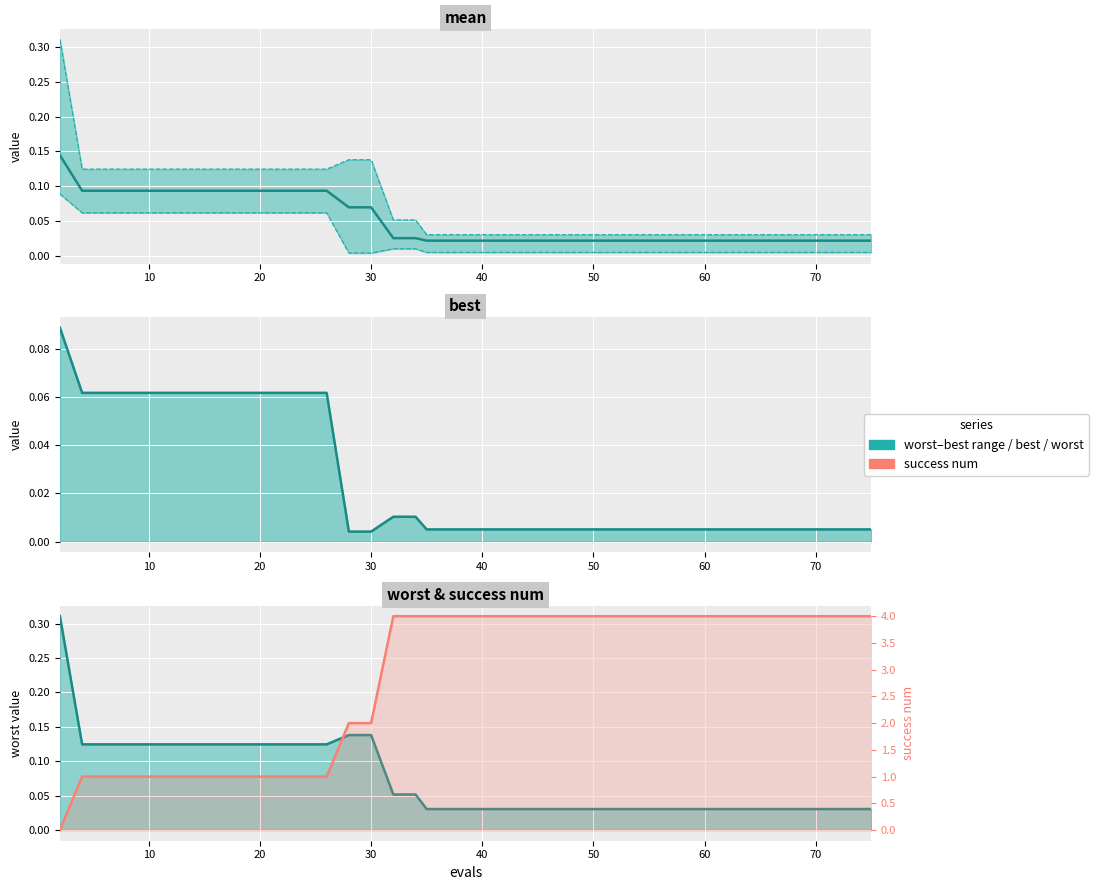

Rank the series at 60 from highest to lowest value.

success num, worst (line), mean, best (line)